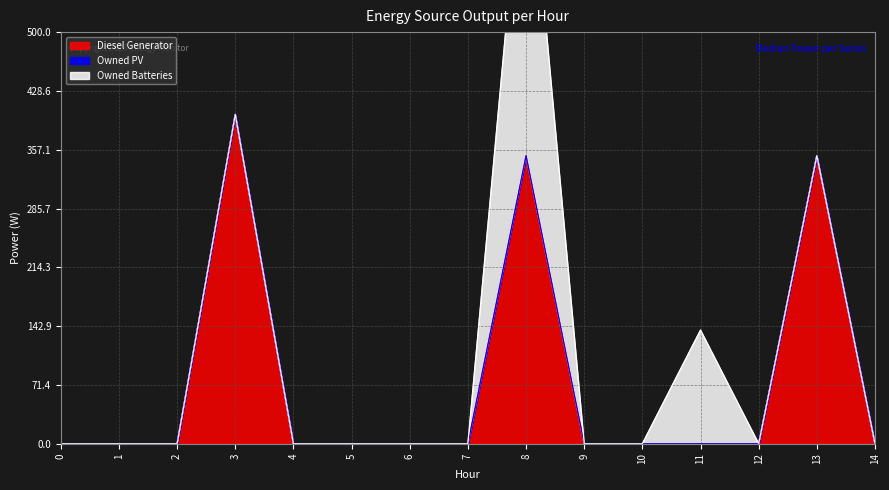

The value of Diesel Generator at 8 is 350. True or false?

True